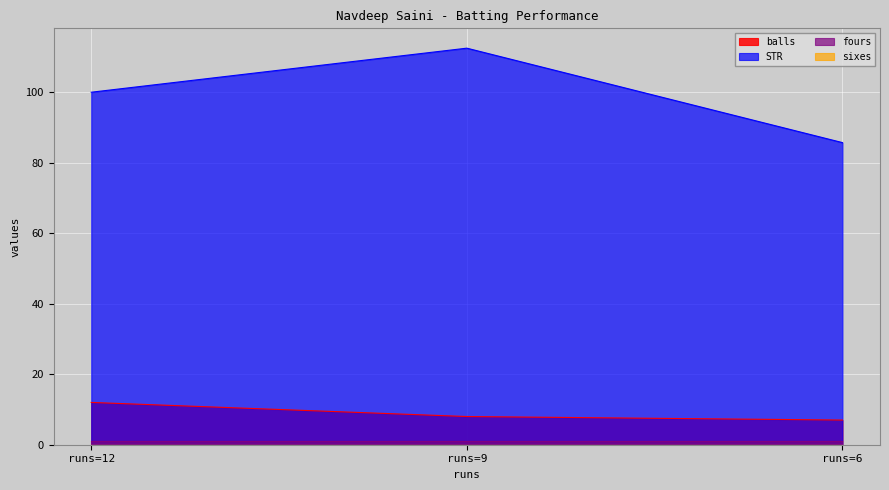

What is the average value of the STR series?

99.4